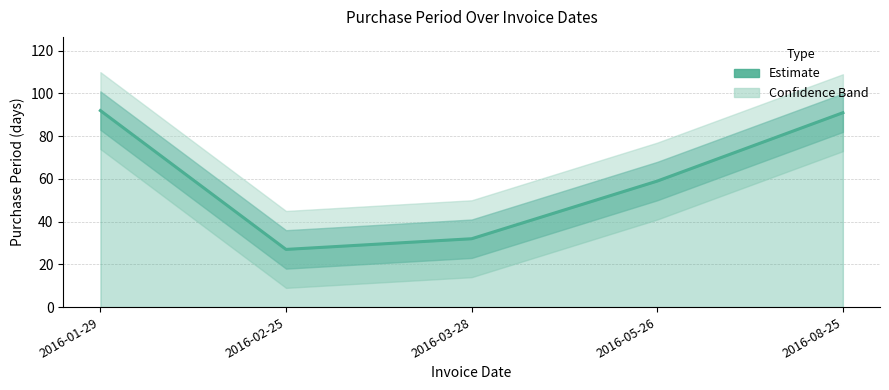

Rank the categories by value from highest to lowest.

2016-01-29, 2016-08-25, 2016-05-26, 2016-03-28, 2016-02-25